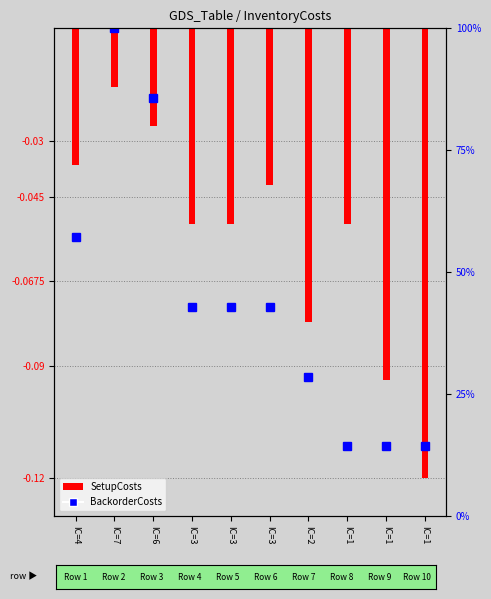

How many groups of bars are there?

10